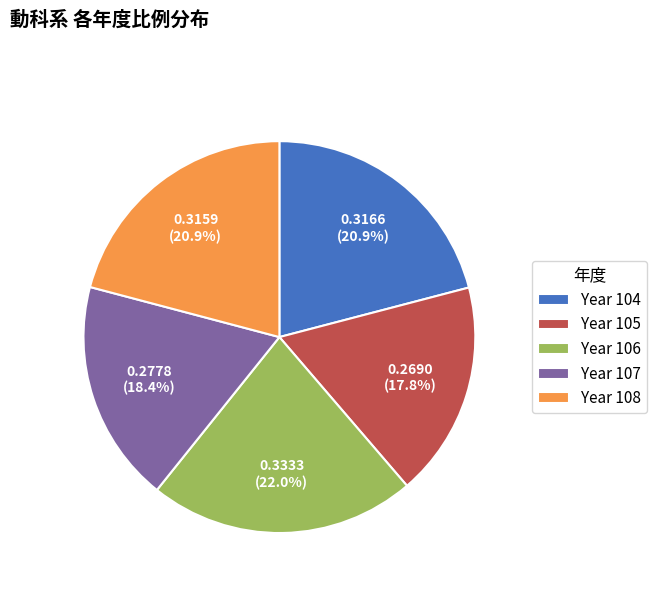

Does Year 105 represent more than half of the total?

No